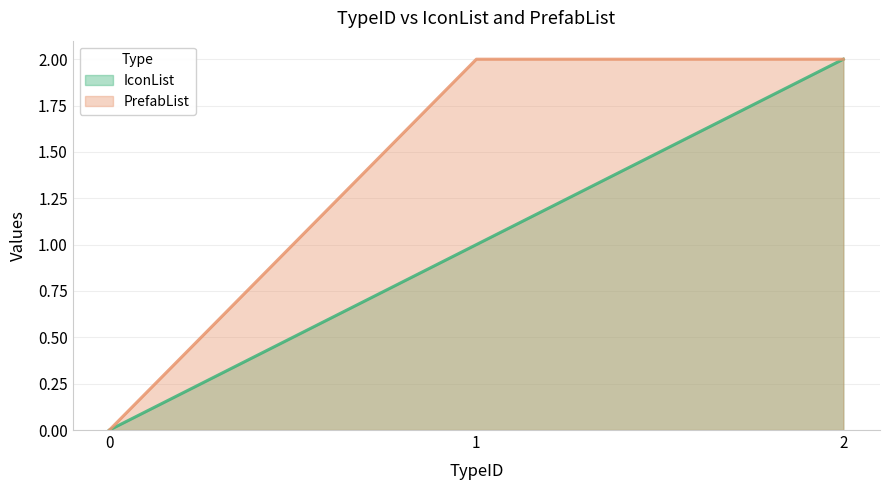

How many lines are shown in the chart?

2